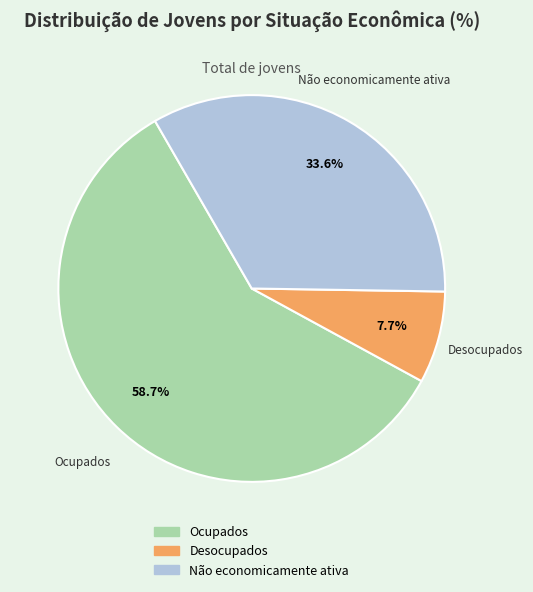

To the nearest percent, what portion does Desocupados represent?

8%